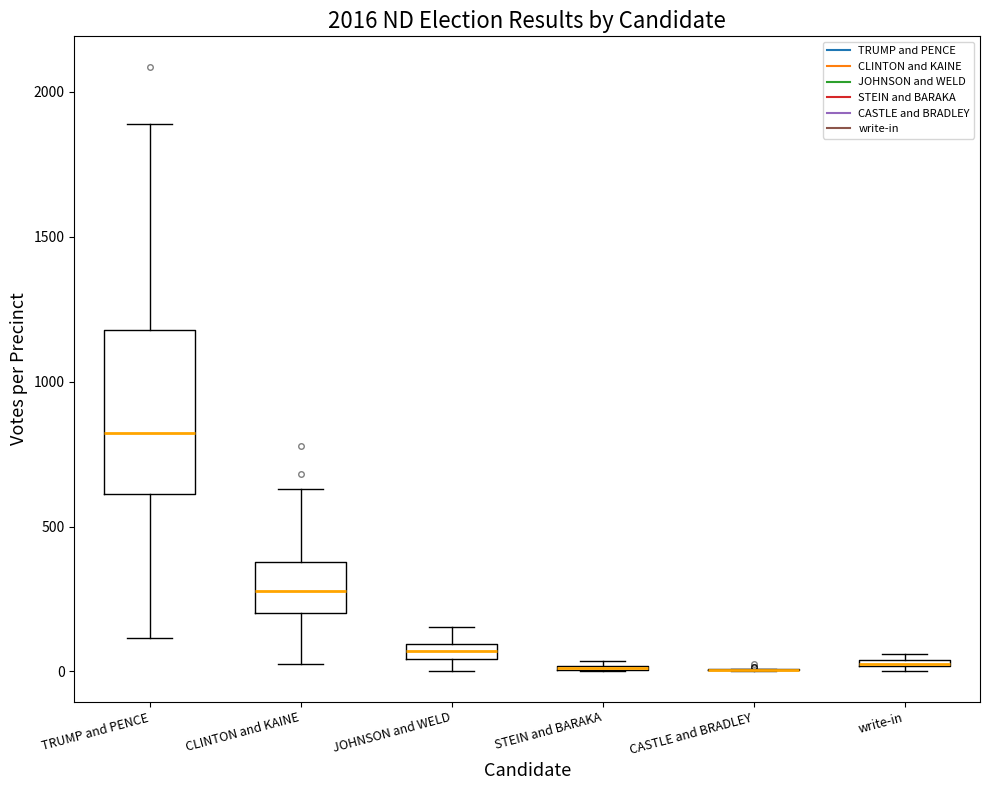

Where is the lower edge of the box for JOHNSON and WELD on the y-axis? The values are not printed on the chart, so give them approximately, as read against the axis.

50